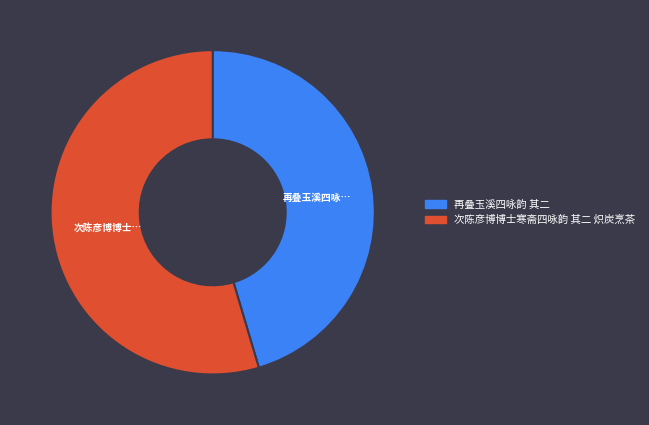

Approximately how many times larger is the value at 次陈彦博博士寒斋四咏韵 其二 炽炭烹茶 compared to 再叠玉溪四咏韵 其二?

1.2